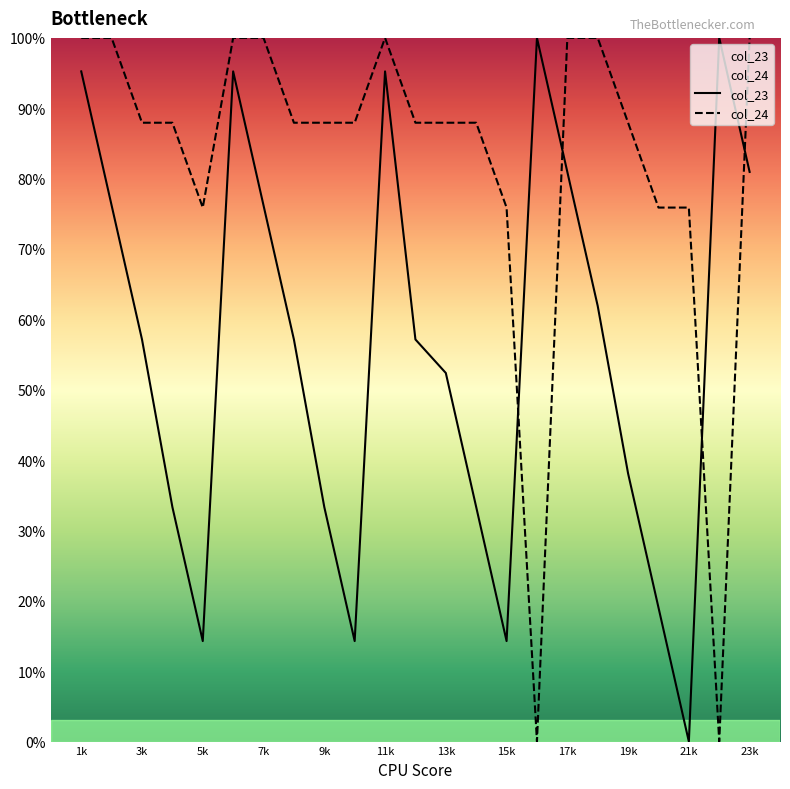

What is the difference between the maximum and minimum values in the col_23 series?

100.0